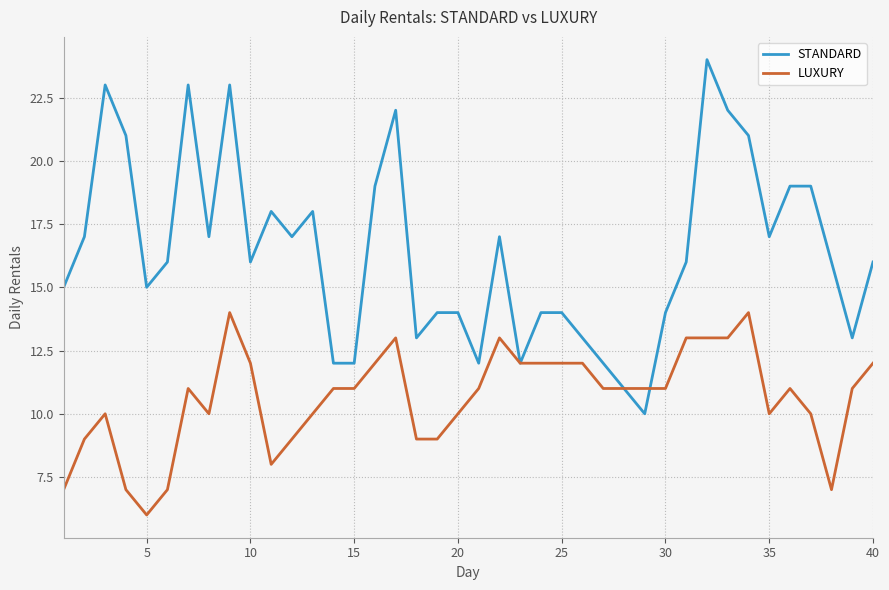

What is the maximum value for LUXURY?

14